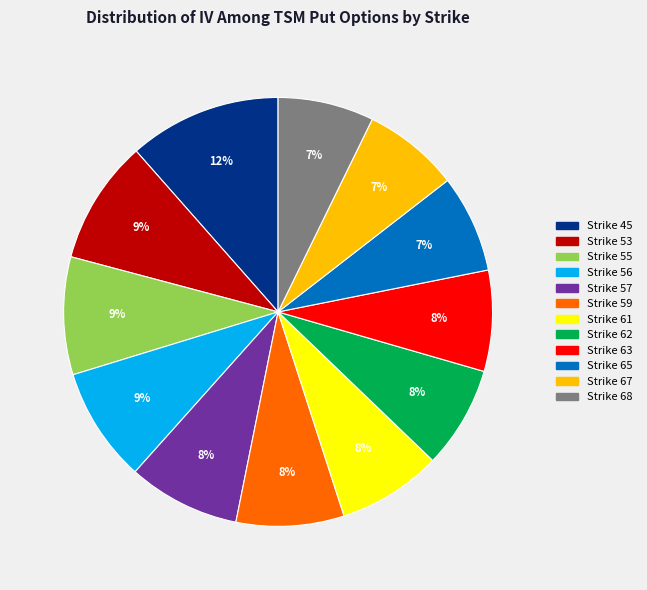

To the nearest percent, what is the average slice percentage?

8%